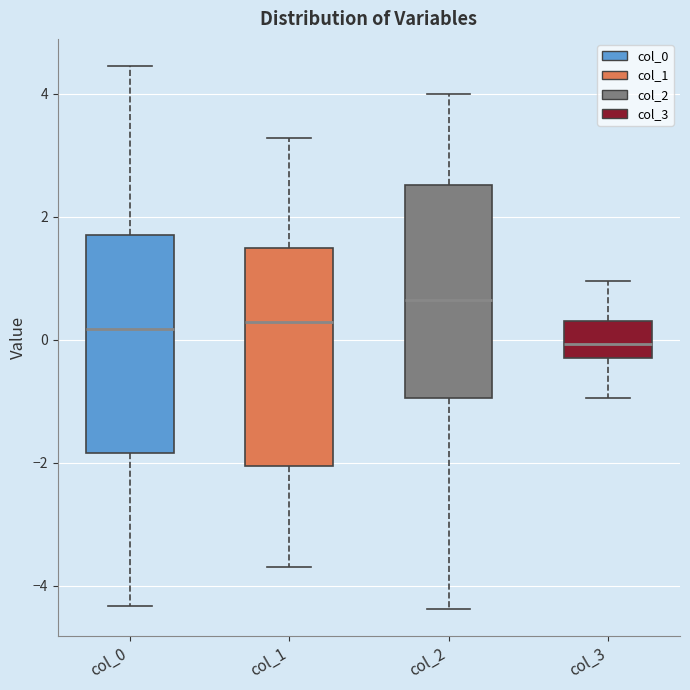

Where does the upper whisker of the box for col_2 end on the y-axis? The values are not printed on the chart, so give them approximately, as read against the axis.

4.0